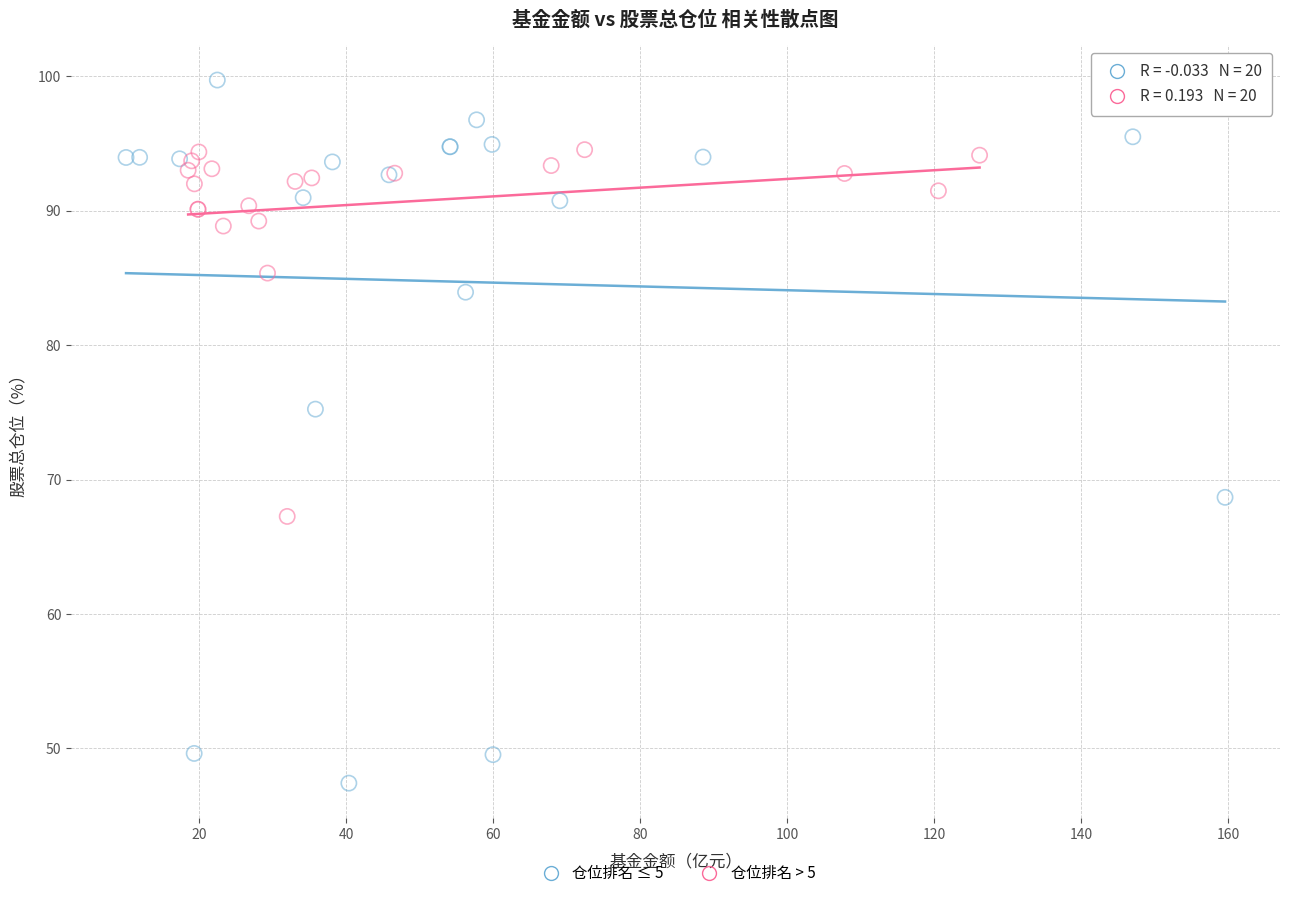

Which series has the widest spread of Y values?

仓位排名 ≤ 5